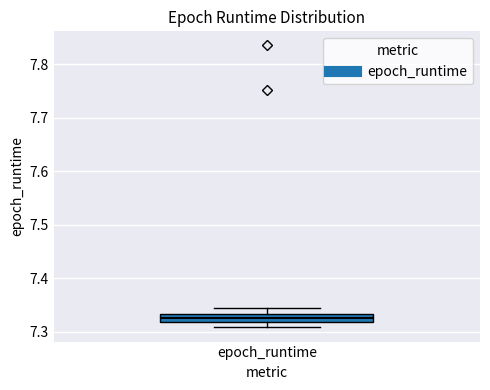

Where does the upper whisker of the box for epoch_runtime end on the y-axis? The values are not printed on the chart, so give them approximately, as read against the axis.

7.34